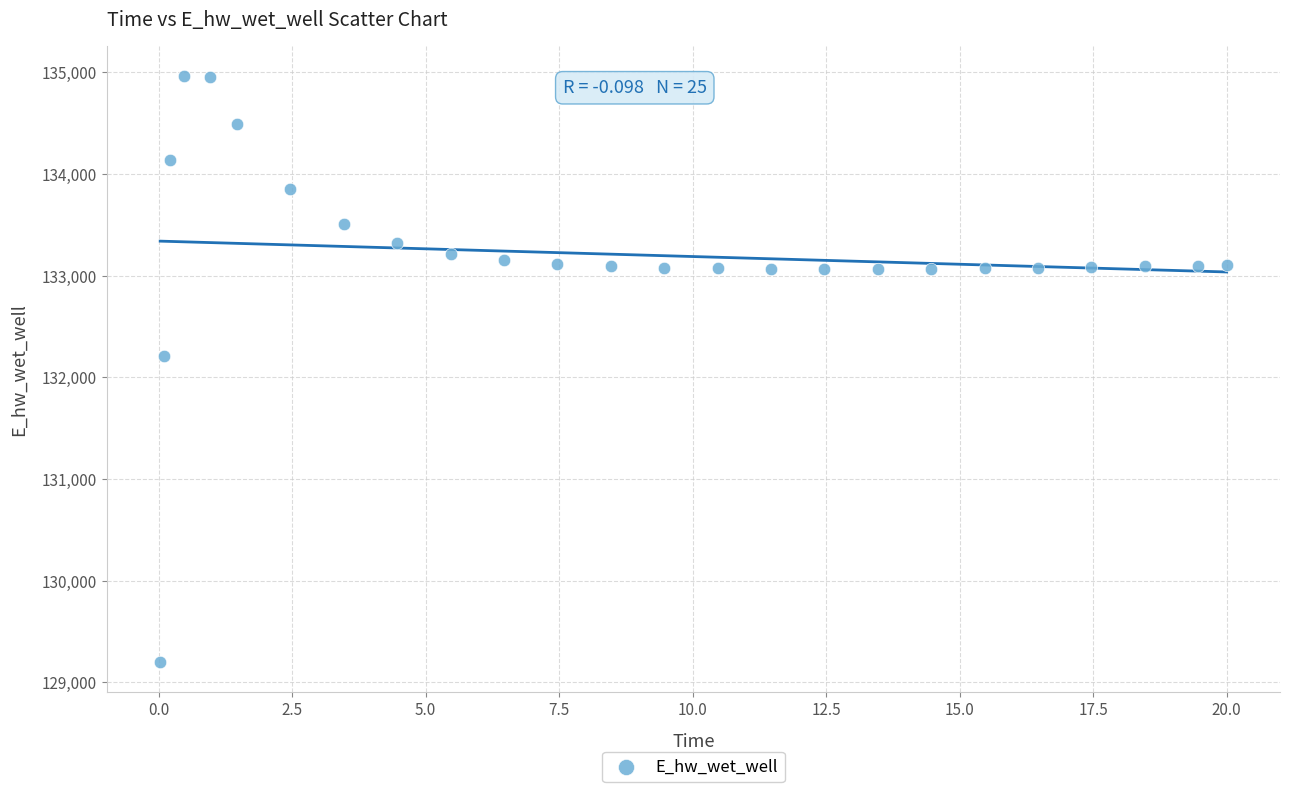

What Y value in the scatter plot is closest to 132080?

132207.0